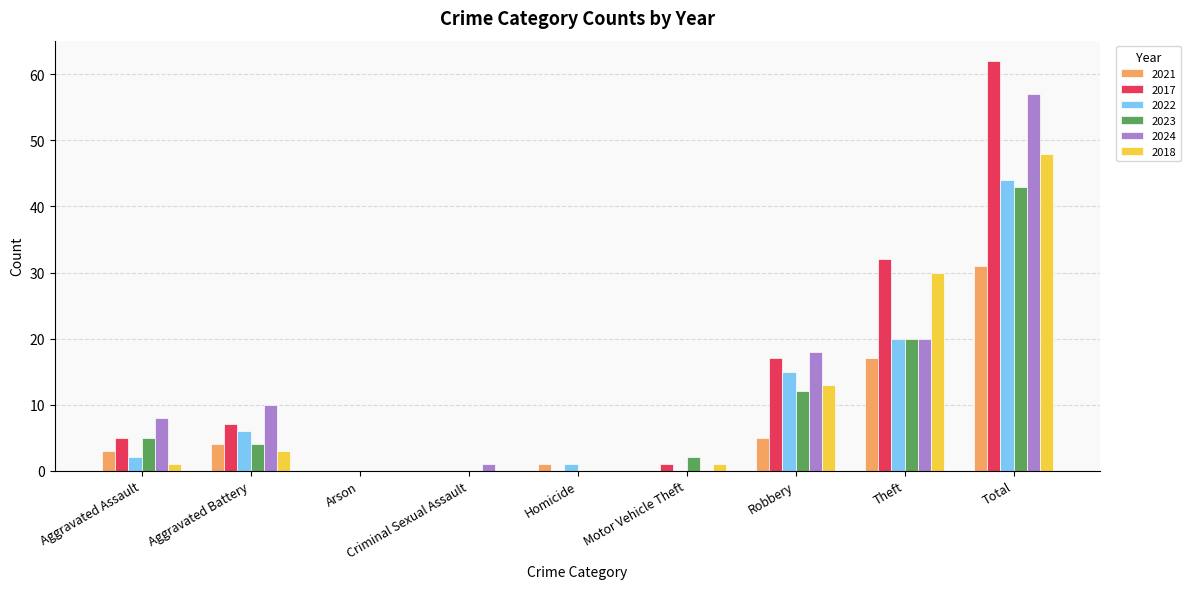

True or false: 2021 has a value of 1 at Robbery.

False